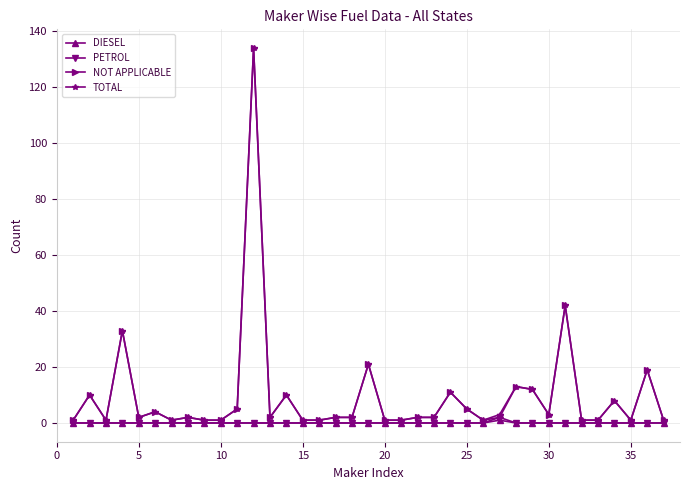

What is the greatest value displayed?

134